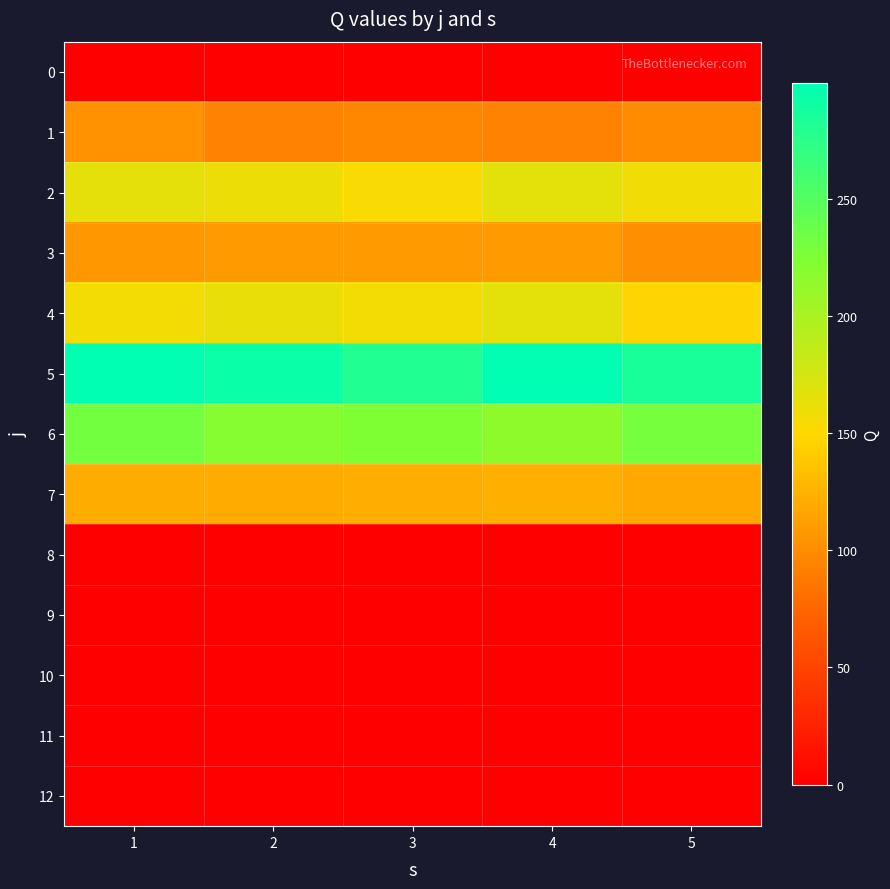

List the series in order of their peak value, lowest first.

0, 8, 9, 10, 11, 12, 1, 3, 7, 2, 4, 6, 5